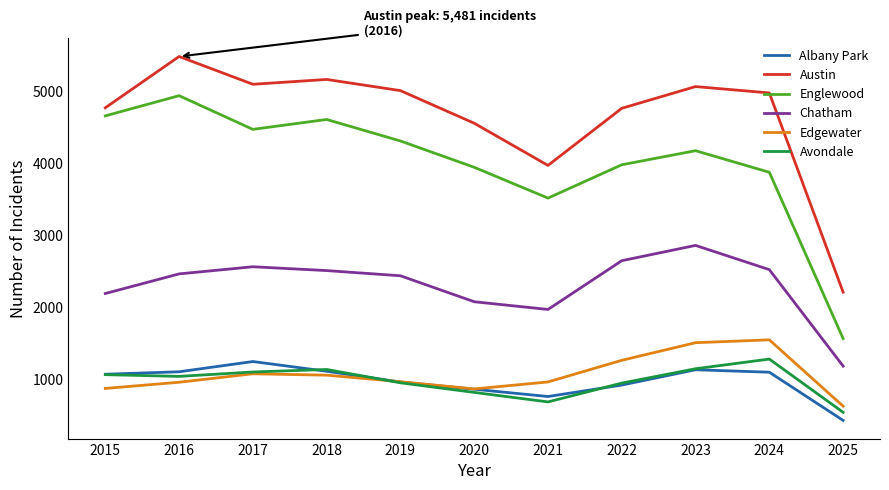

At which category does Albany Park reach its first local peak?

2017